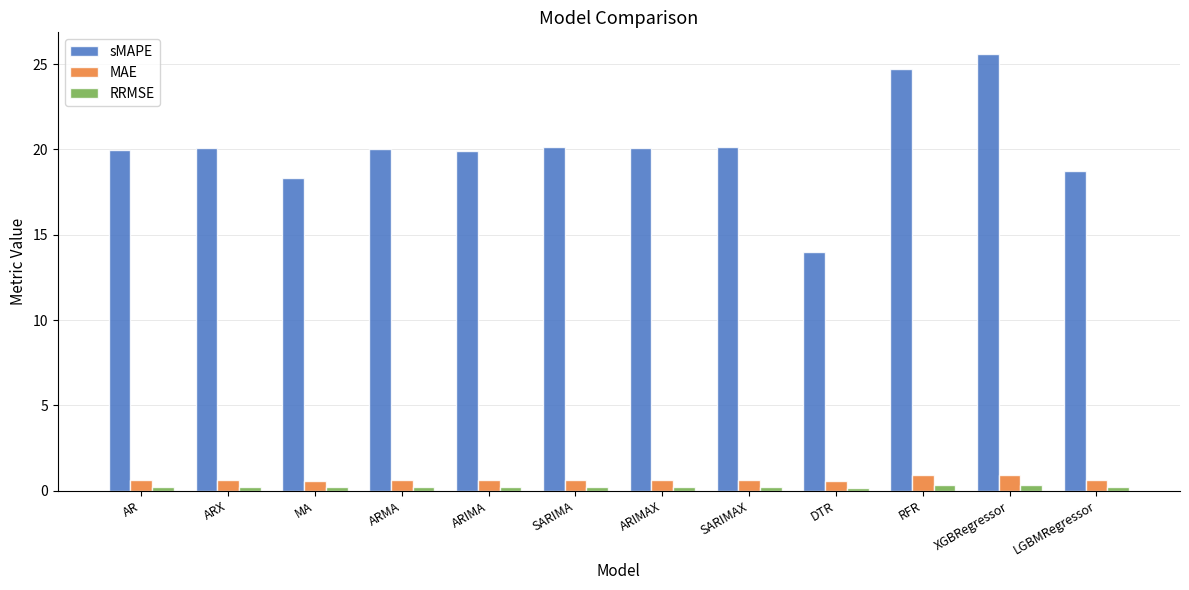

What are all the series names shown in the legend?

sMAPE, MAE, RRMSE